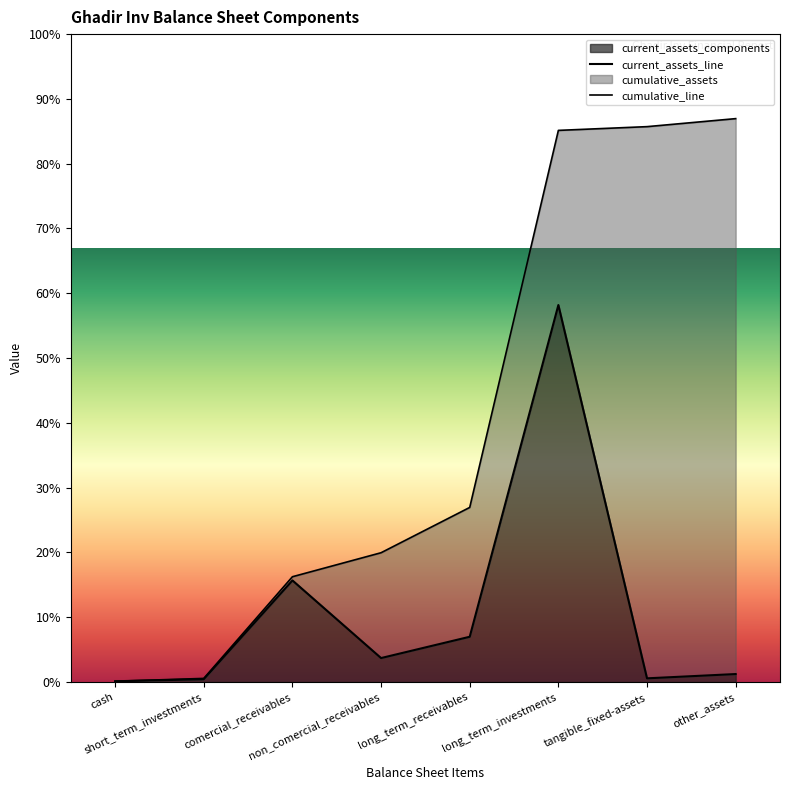

True or false: total_liabilities and total_non_current_assets cross at least once.

False